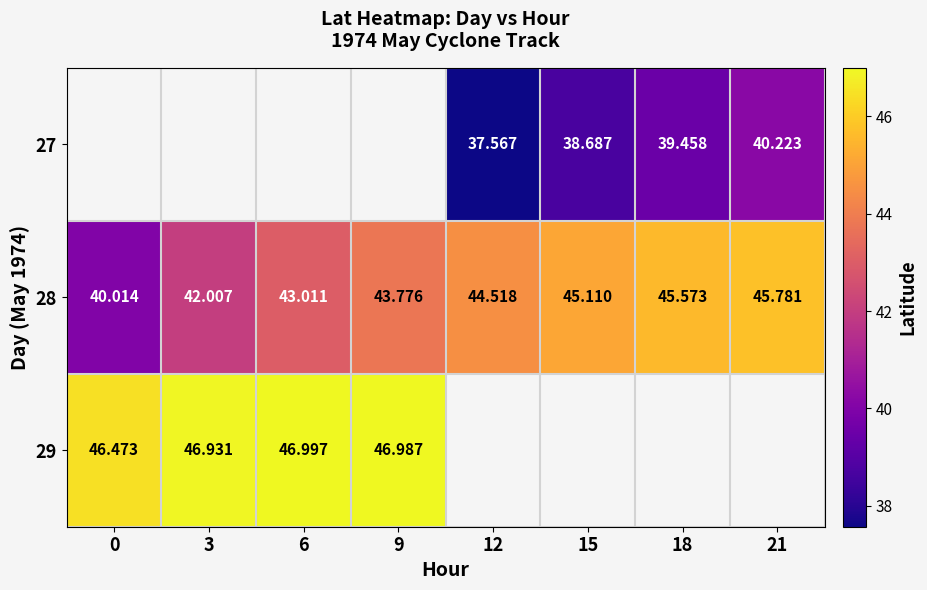

What is the greatest value displayed?

47.0